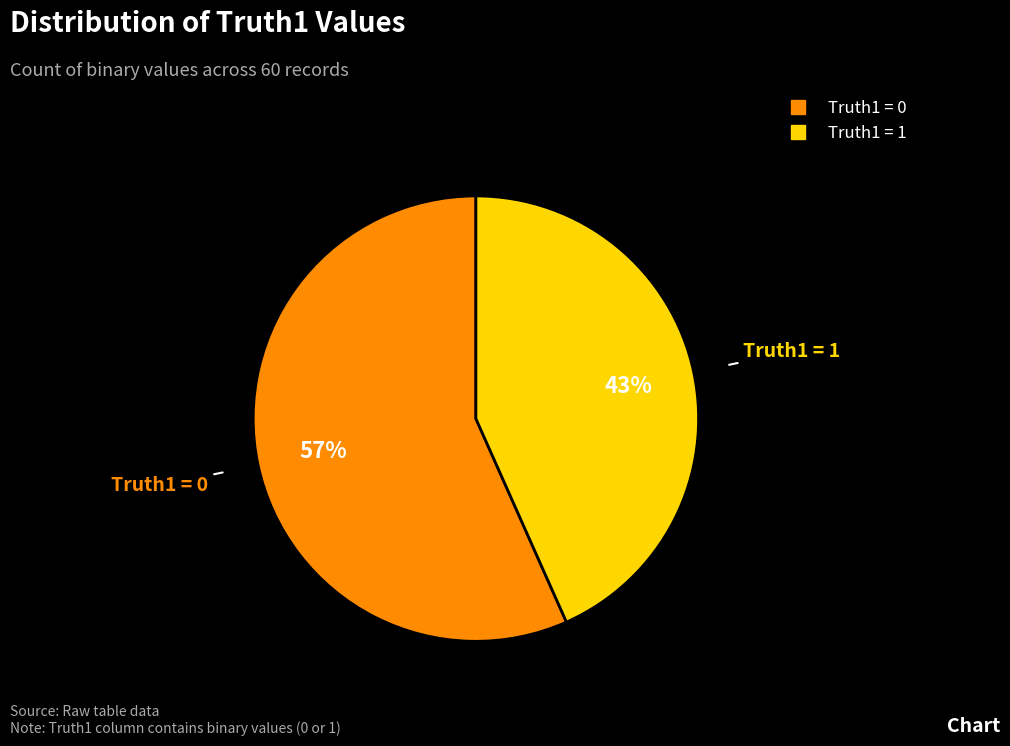

To the nearest percent, what is the average slice percentage?

50%